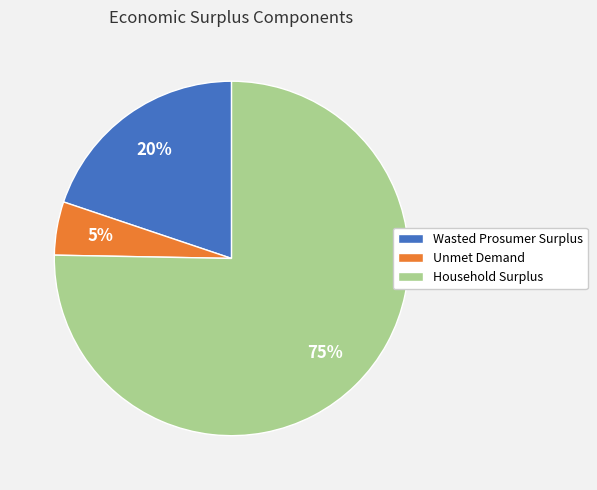

Combined, do Wasted Prosumer Surplus and Unmet Demand account for over 50%?

No